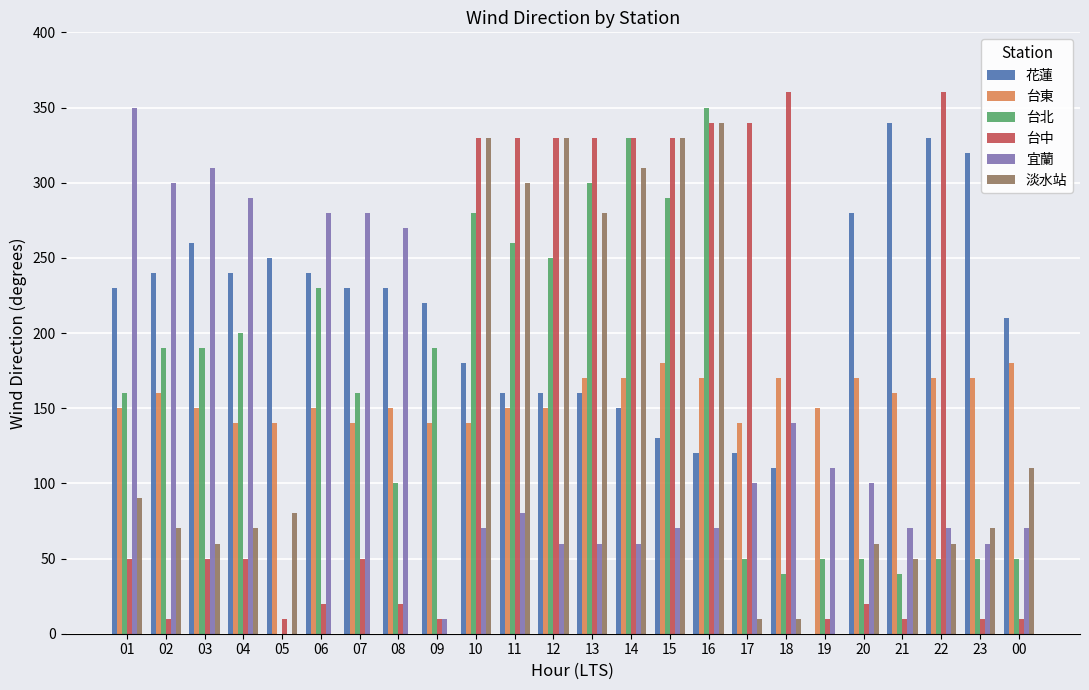

Which series has the largest total across all categories?

花蓮